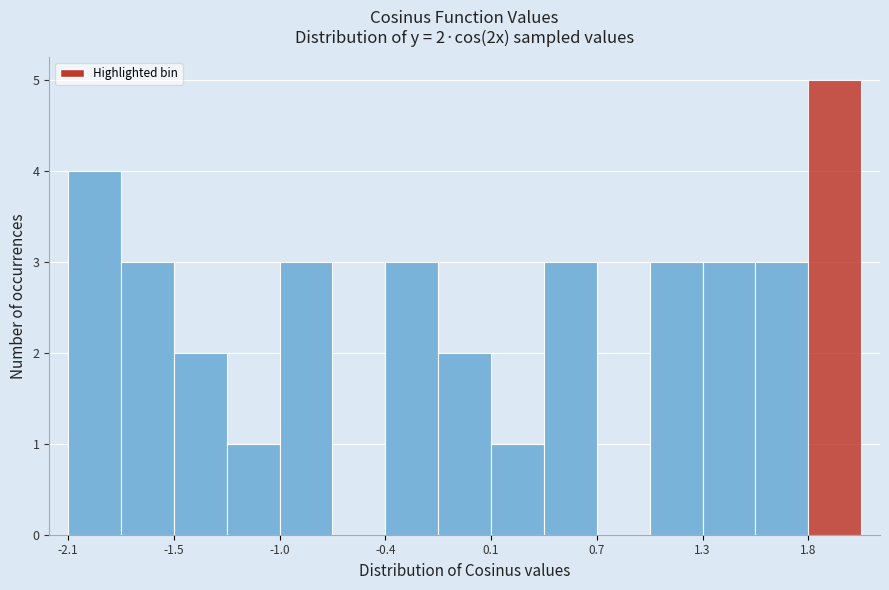

Around what value on the x-axis is the tallest bar? Give the approximate position of its centre, as read against the axis.

2.0